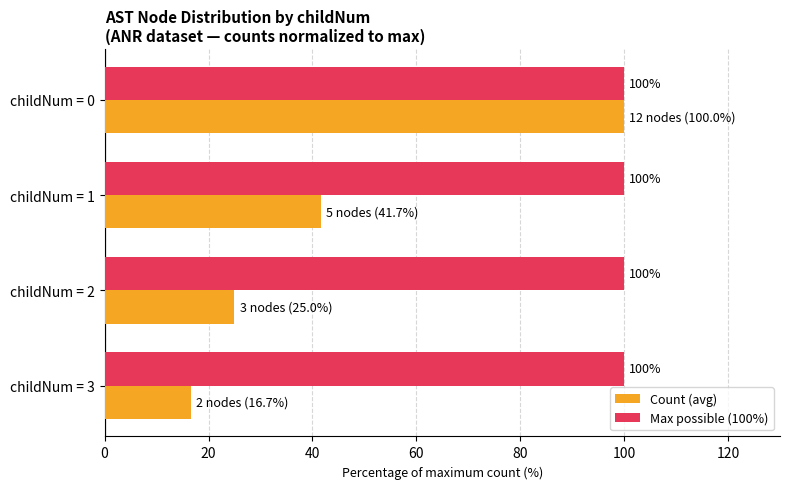

True or false: Count (avg) has a value of 48.2 at childNum = 0.

False